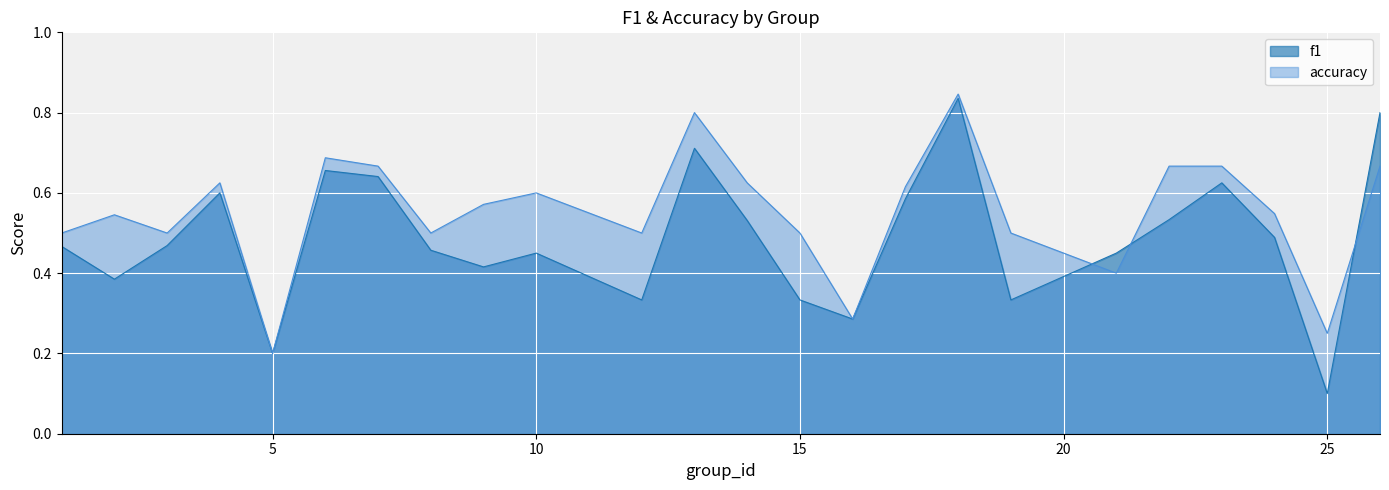

At which category does f1 reach its first local valley?

2